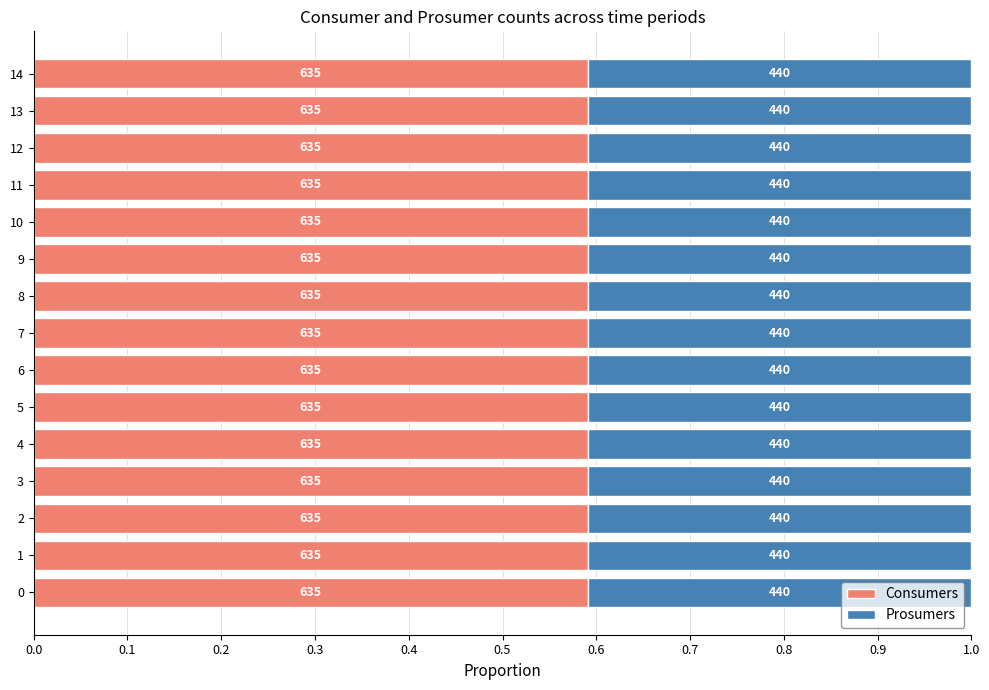

List the series in order of their overall mean, highest first.

Consumers, Prosumers